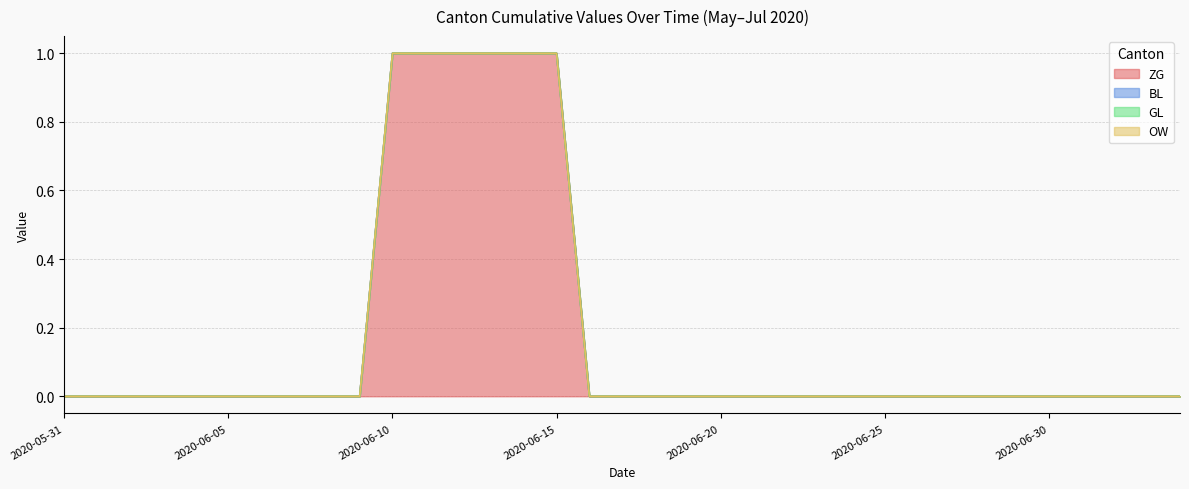

What position from the left is 2020-06-04?

5